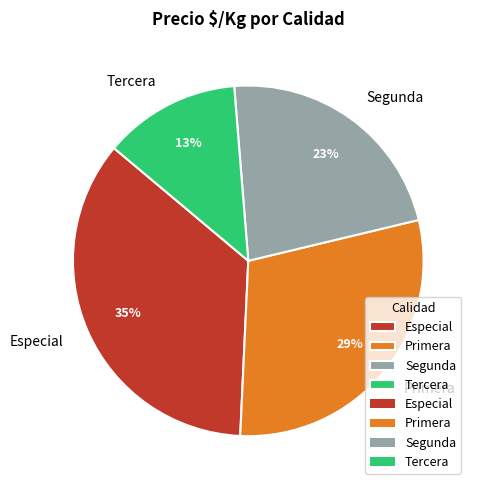

Rank the categories by value from highest to lowest.

Especial, Primera, Segunda, Tercera